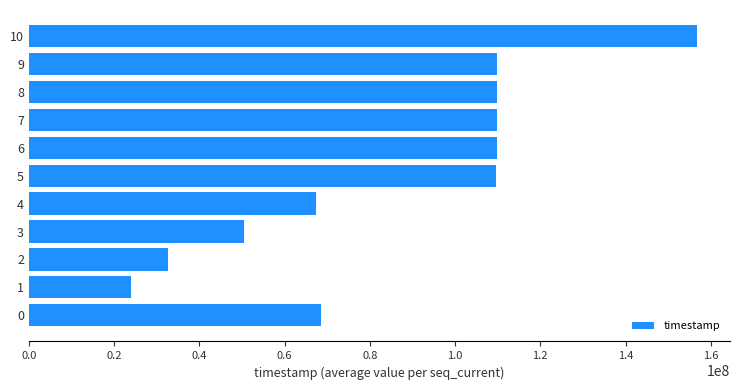

What is the approximate value at 9?

109896000.0